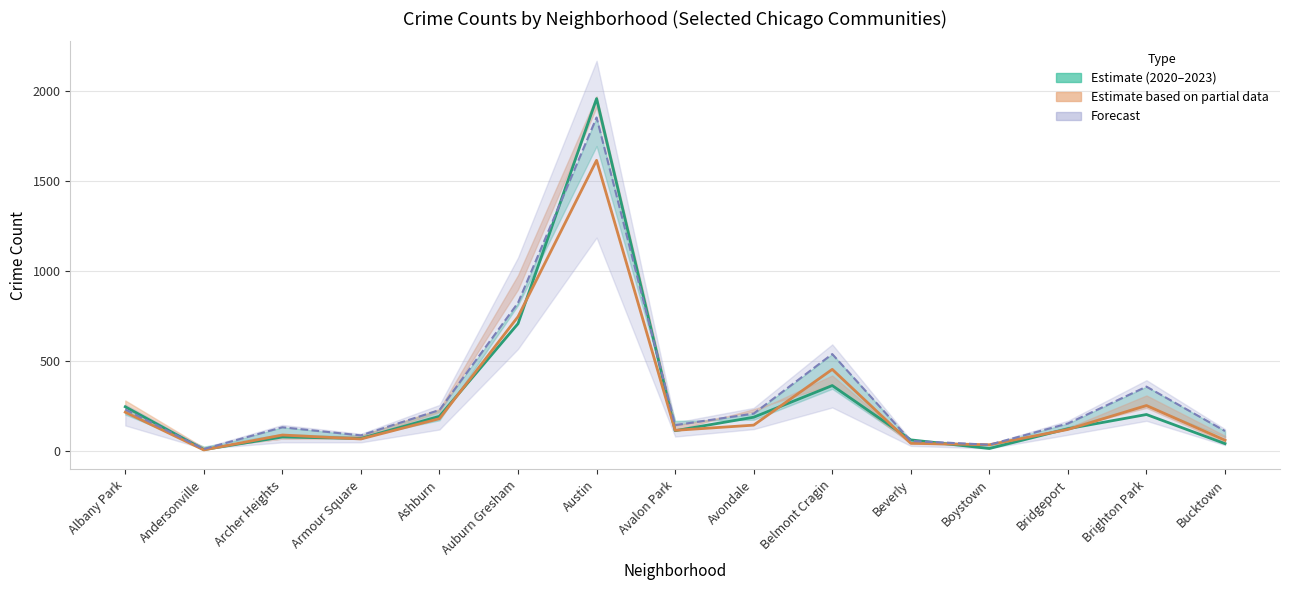

Is this an area chart (filled region under the line)?

No